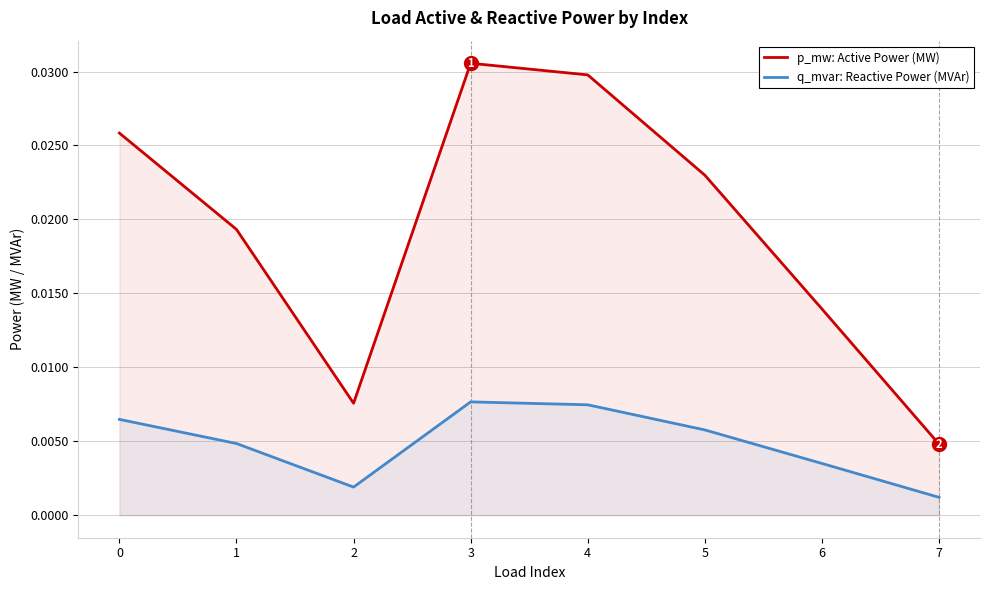

At which category does q_mvar: Reactive Power (MVAr) reach its first local valley?

2